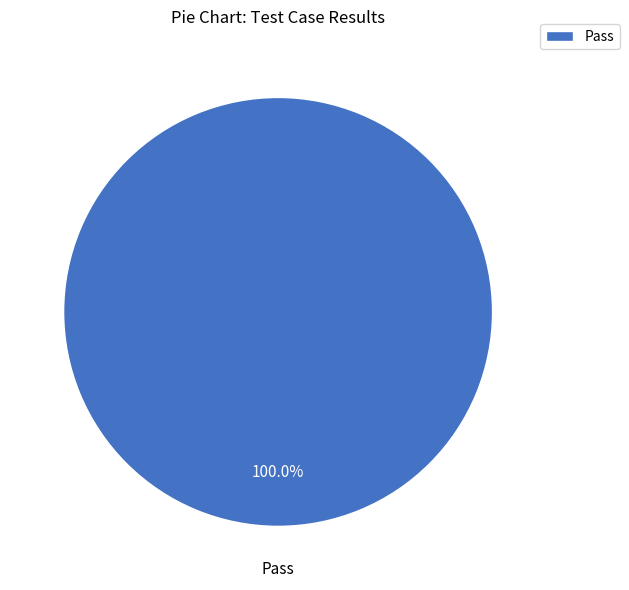

How many slices are in this pie chart?

1